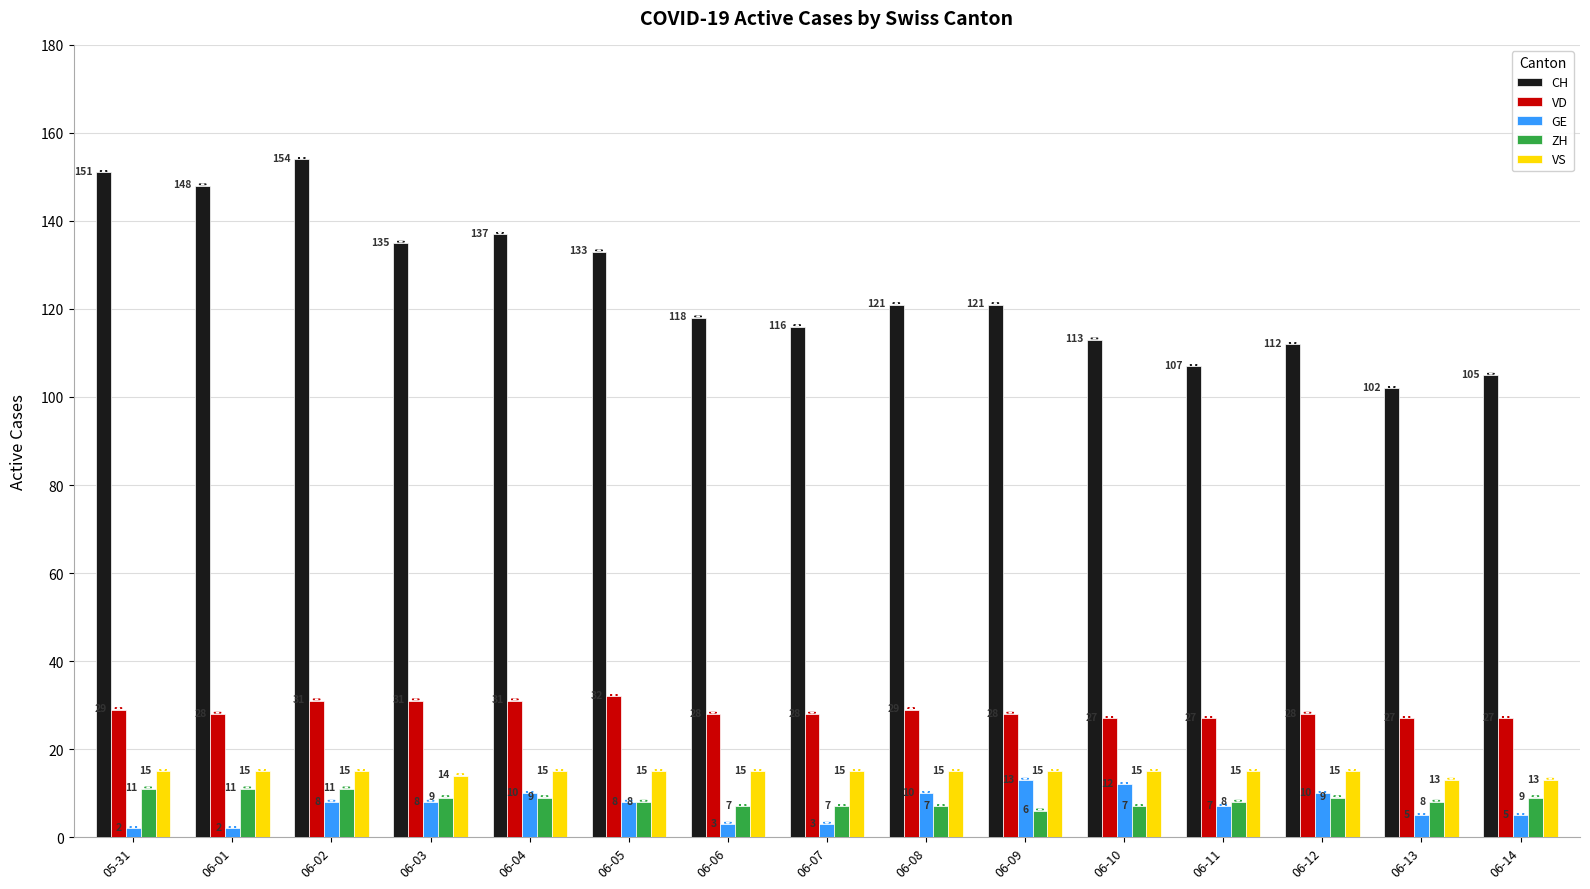

What is the label of the 1st bar from the left?

05-31